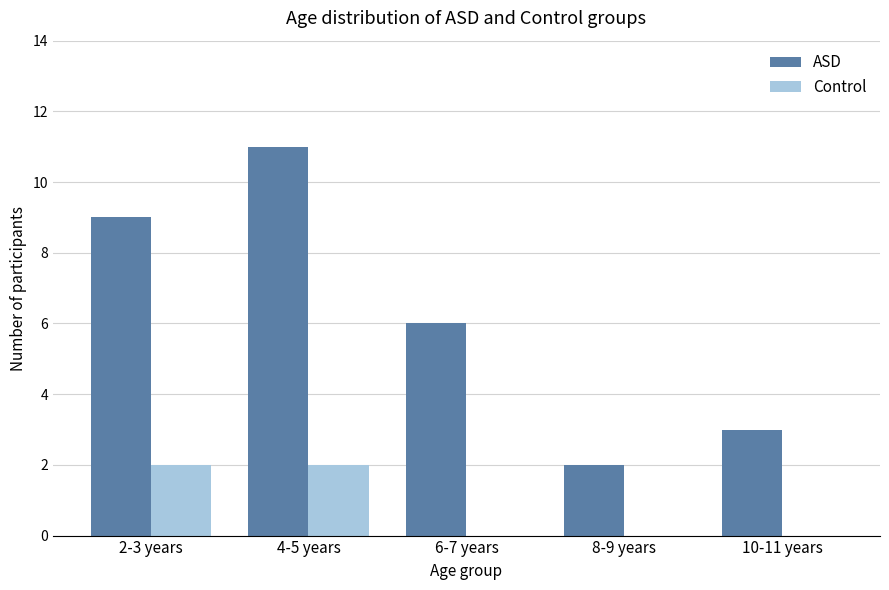

What are all the series names shown in the legend?

ASD, Control